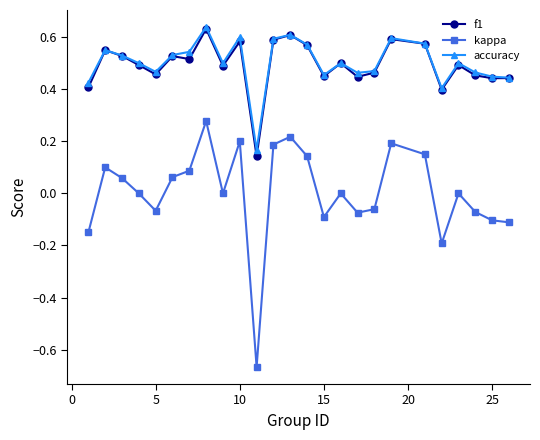

True or false: f1 has more than 2 points higher than both neighbors.

True